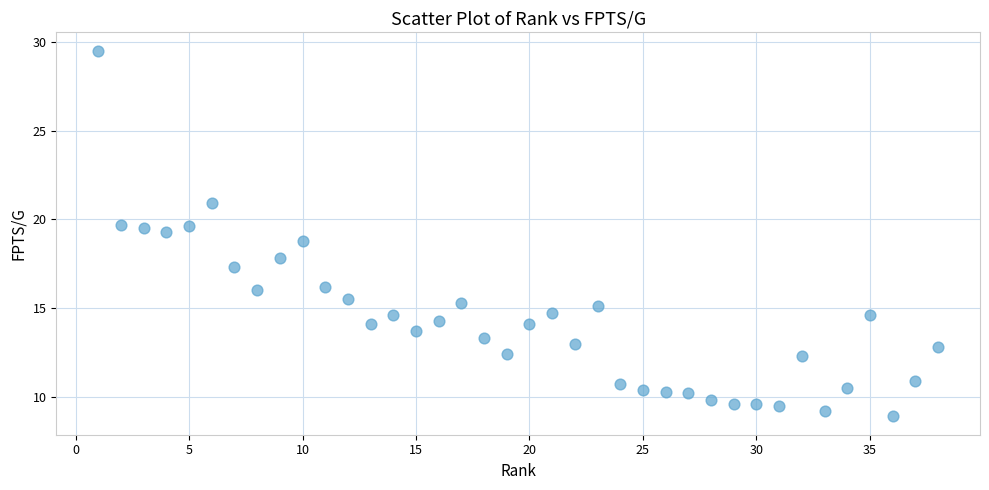

What is the range of Y values (max minus min)?

20.6